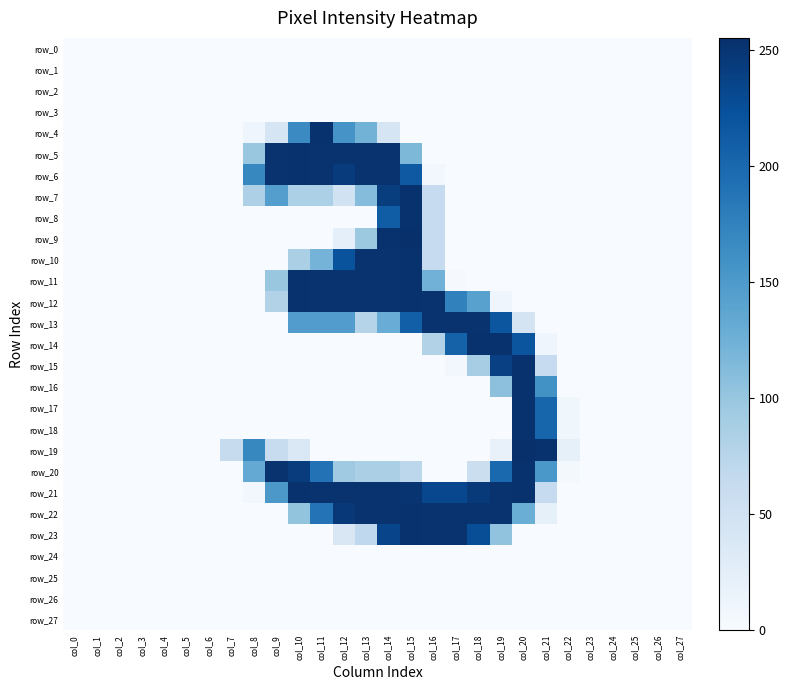

At which label does row_14 reach its minimum?

col_0